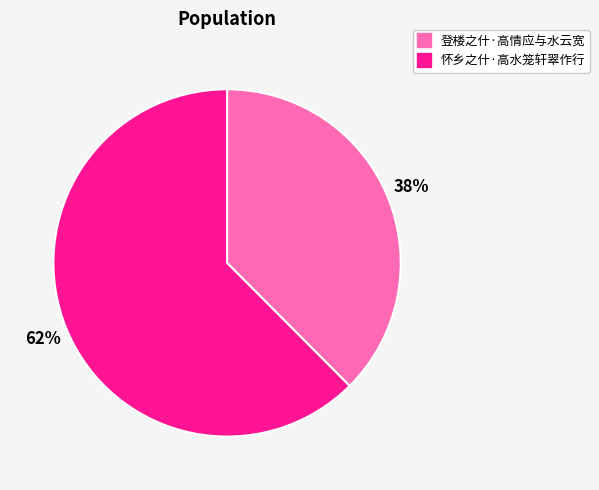

Is there a majority slice in this chart?

Yes